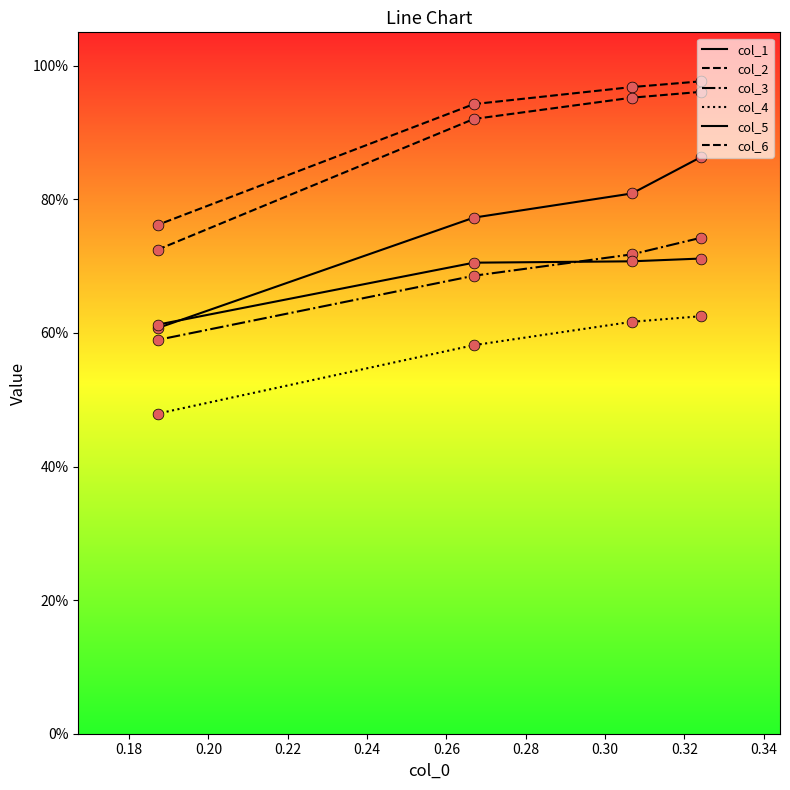

Is the value of col_4 at 0.16 greater than the value of col_2 at 0.22?

No